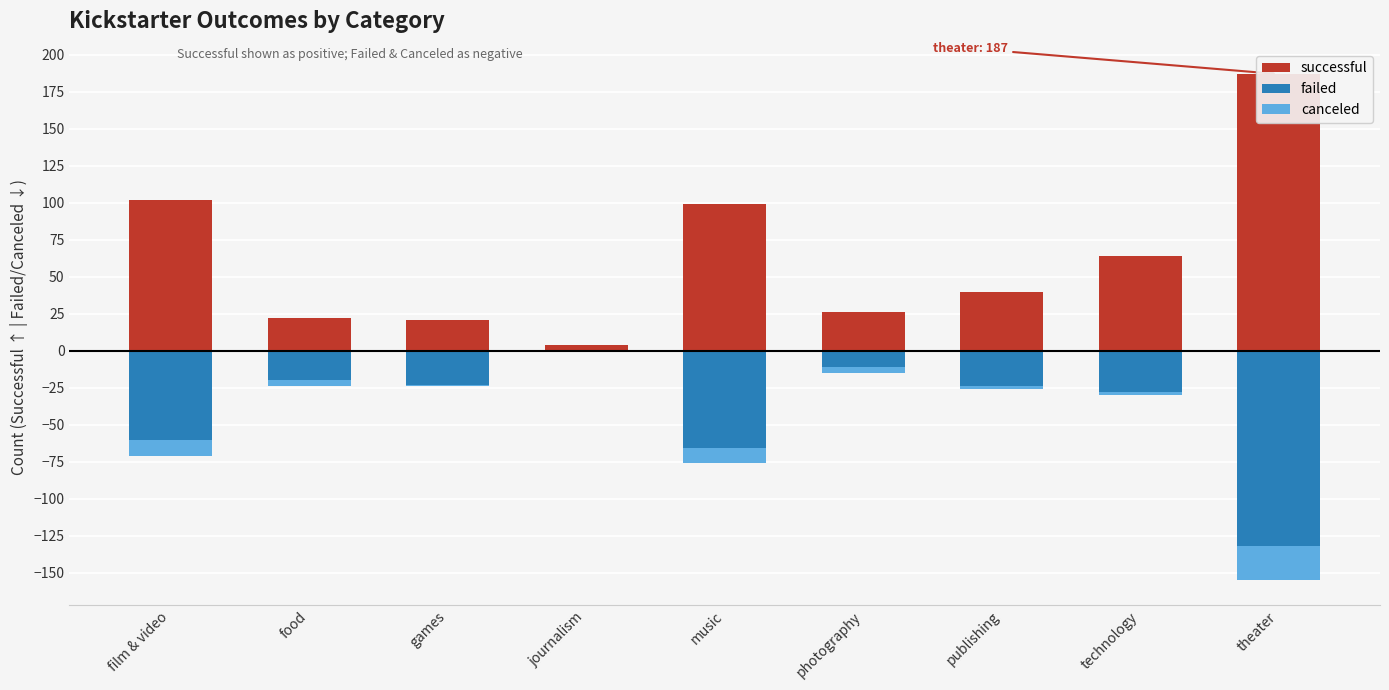

How many data points in successful are above 40?

4